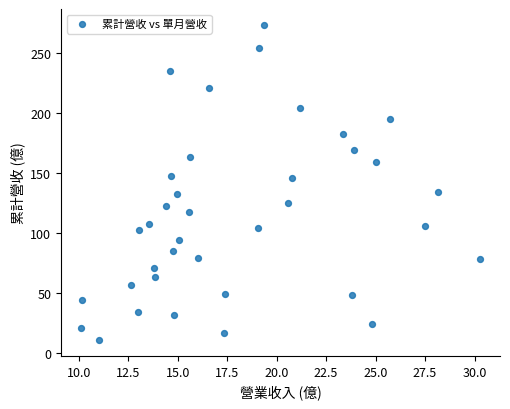

What is the range of X values (max minus min)?

20.2